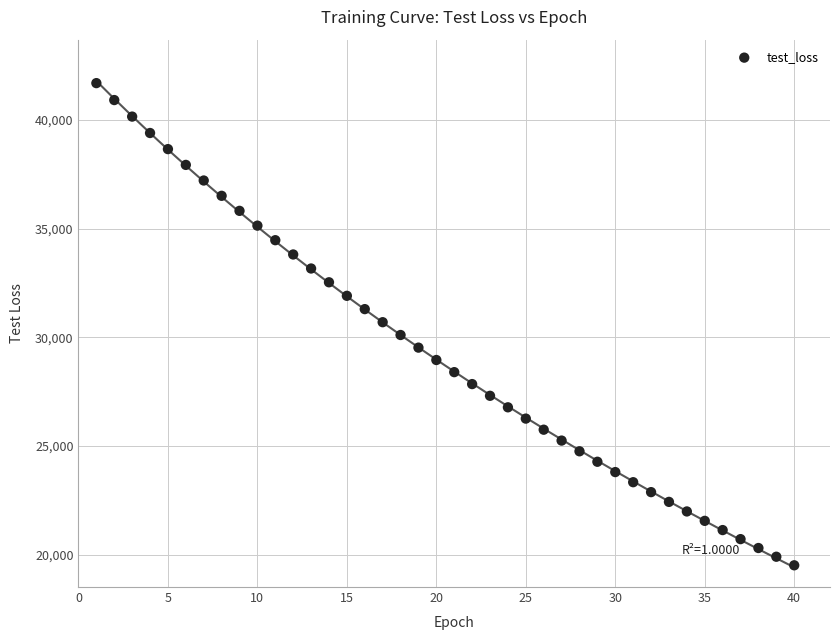

What is the range of Y values (max minus min)?

22192.2